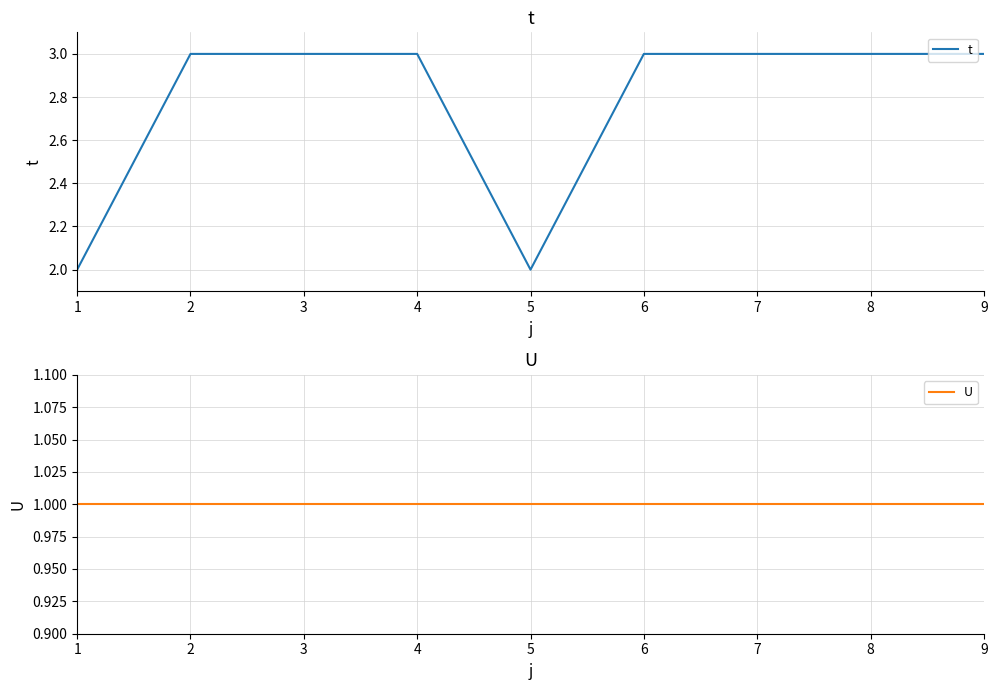

What is the lowest value of the U series?

1